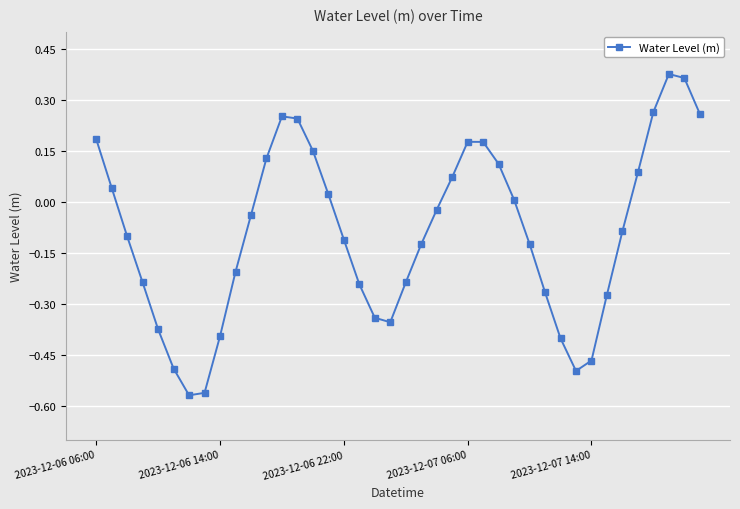

What is the difference between the maximum and minimum values?

0.9